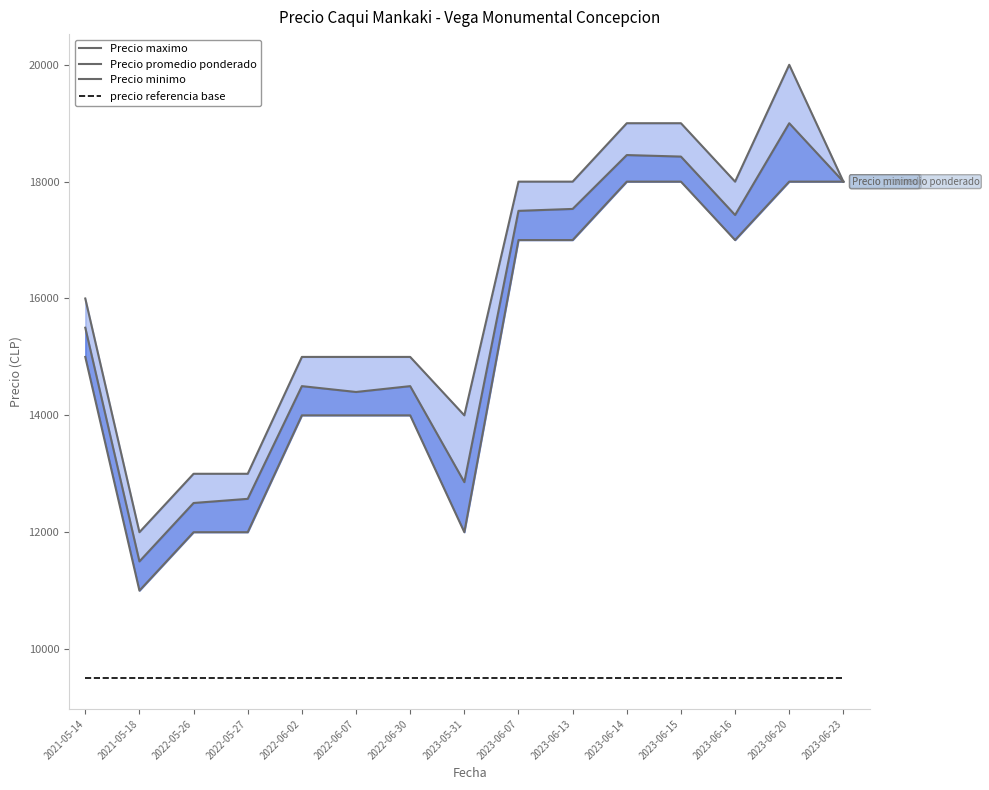

Is this an area chart (filled region under the line)?

No